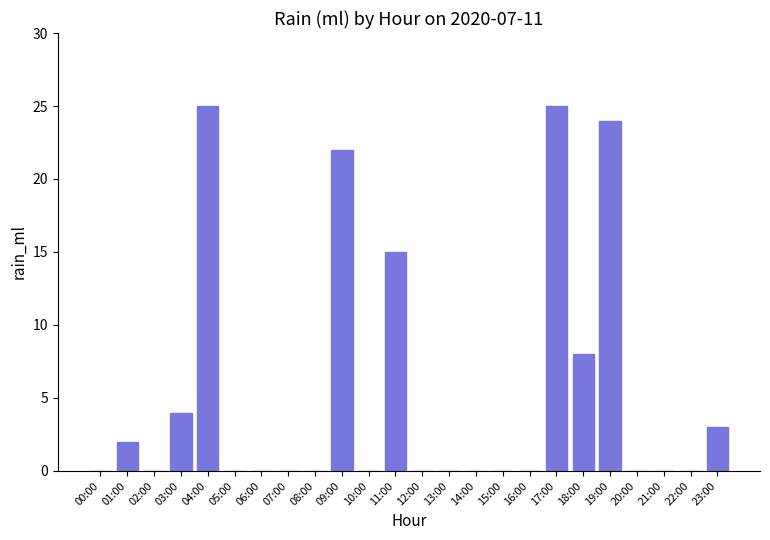

What value does the data have at 11:00, to the nearest 10?

20